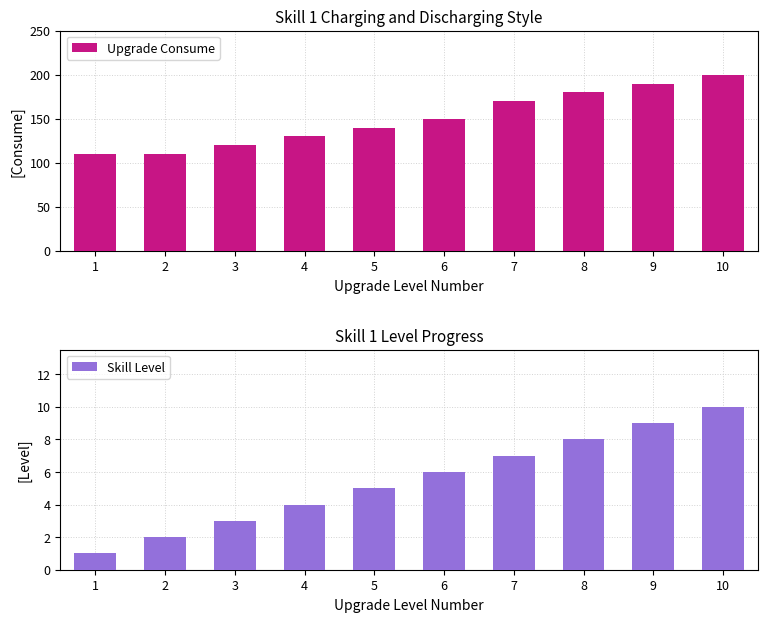

Which category has the highest value across all series?

10